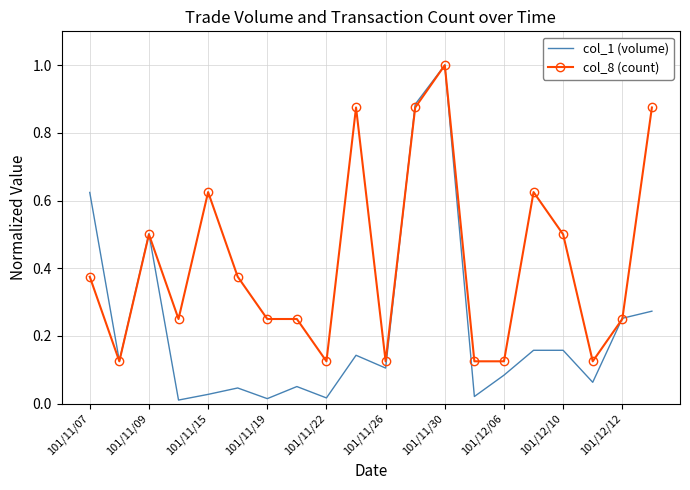

Which series has the largest total across all categories?

col_8 (count)